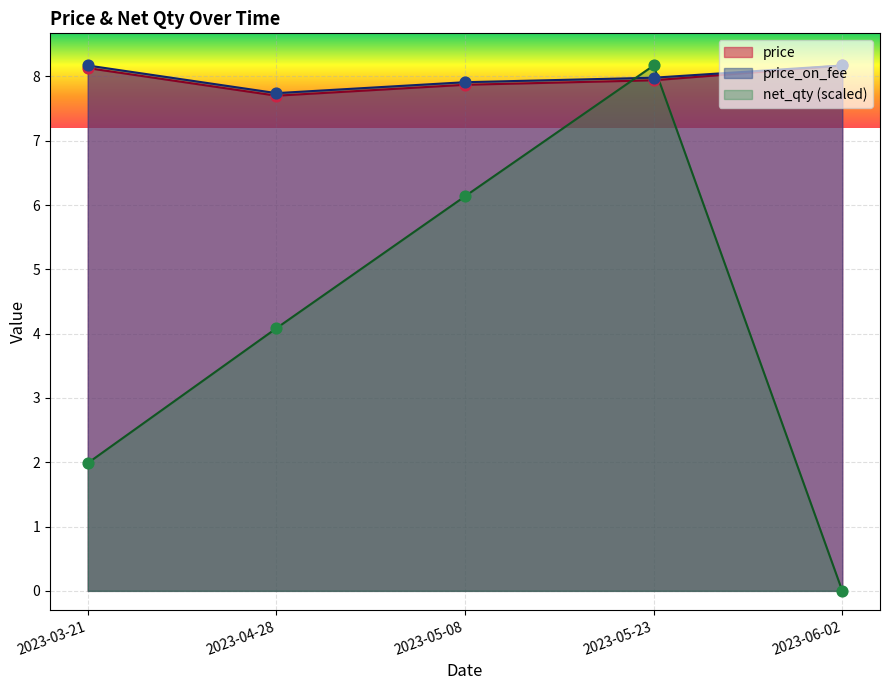

Which series has the largest total across all categories?

price_on_fee